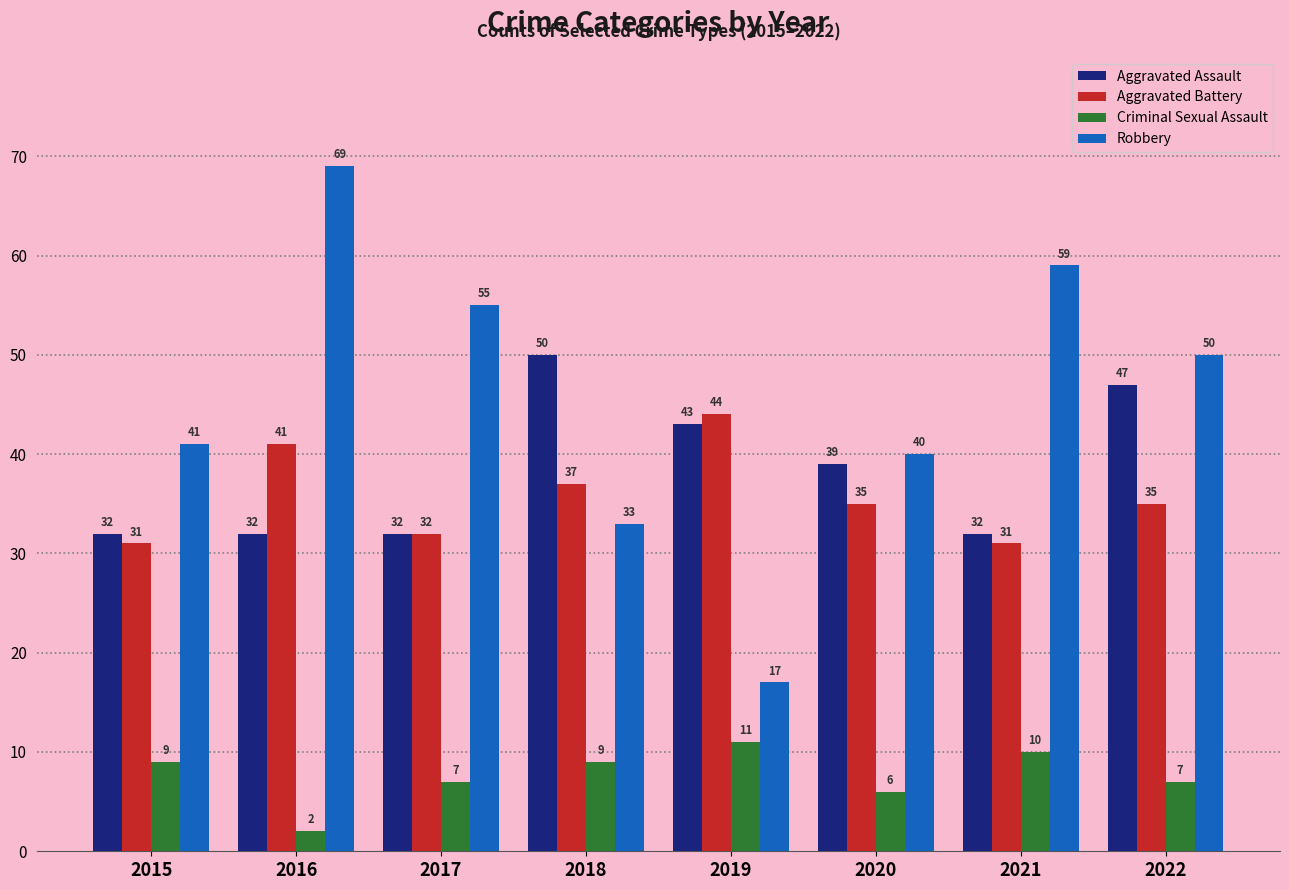

List the labels in order of Robbery value, smallest first.

2019, 2018, 2020, 2015, 2022, 2017, 2021, 2016